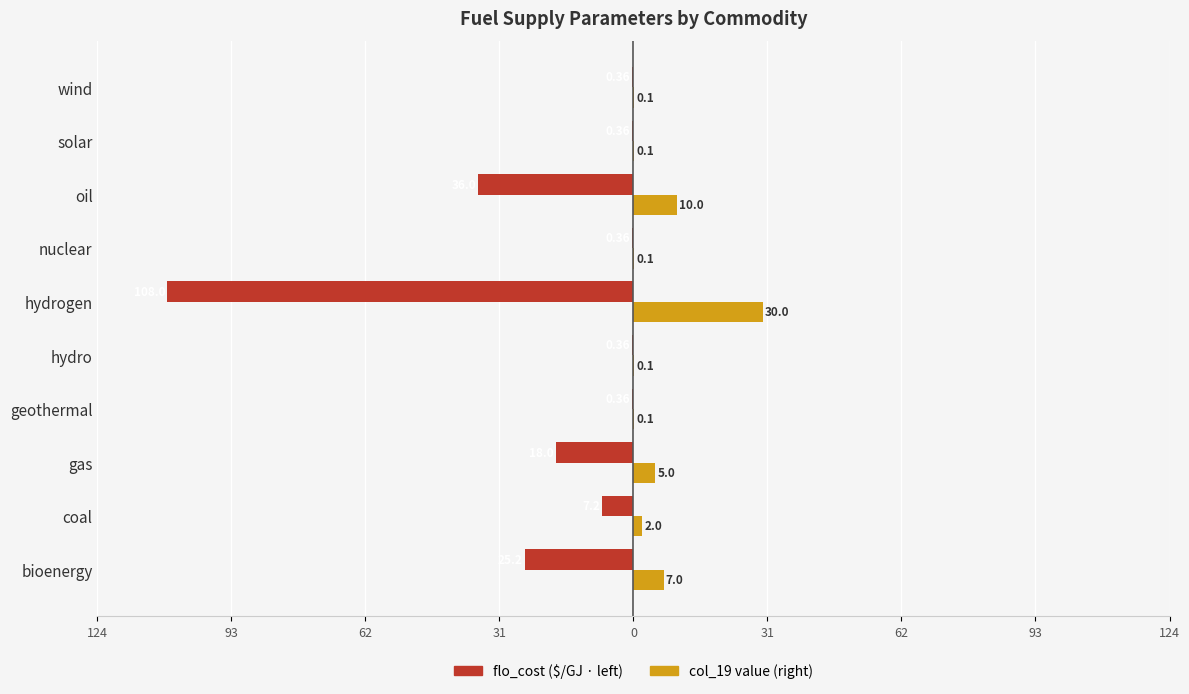

Reading left to right, transcribe all the data shown in this chart.

flo_cost: -25.2	-7.2	-18.0	-0.4	-0.4	-108.0	-0.4	-36.0	-0.4	-0.4
col_19: 7.0	2.0	5.0	0.1	0.1	30.0	0.1	10.0	0.1	0.1